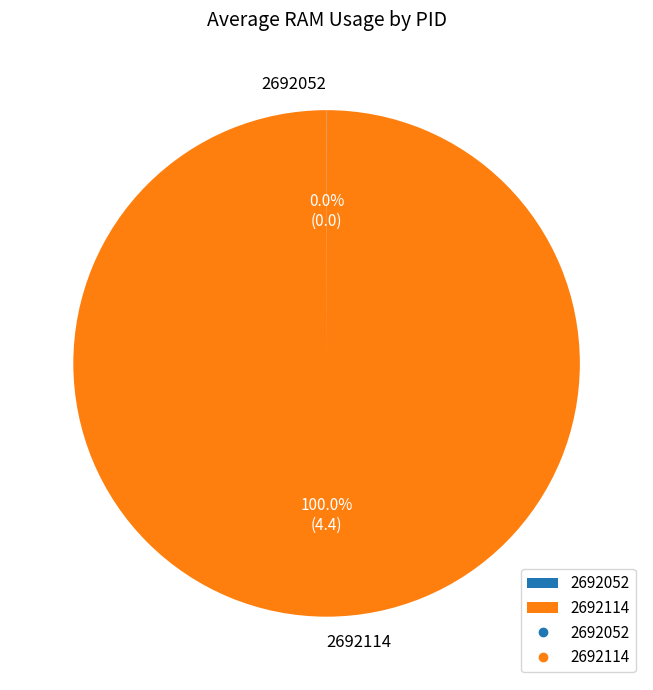

Which slice is the largest?

2692114